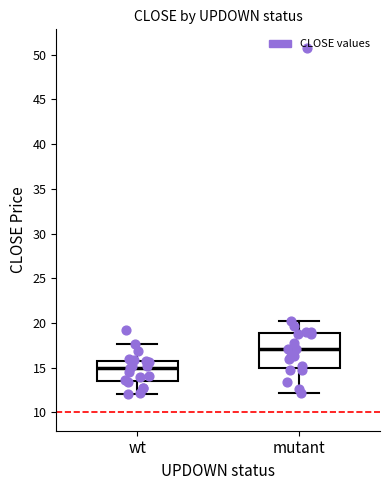

Which box is the tallest, from its lower edge to its upper edge?

mutant